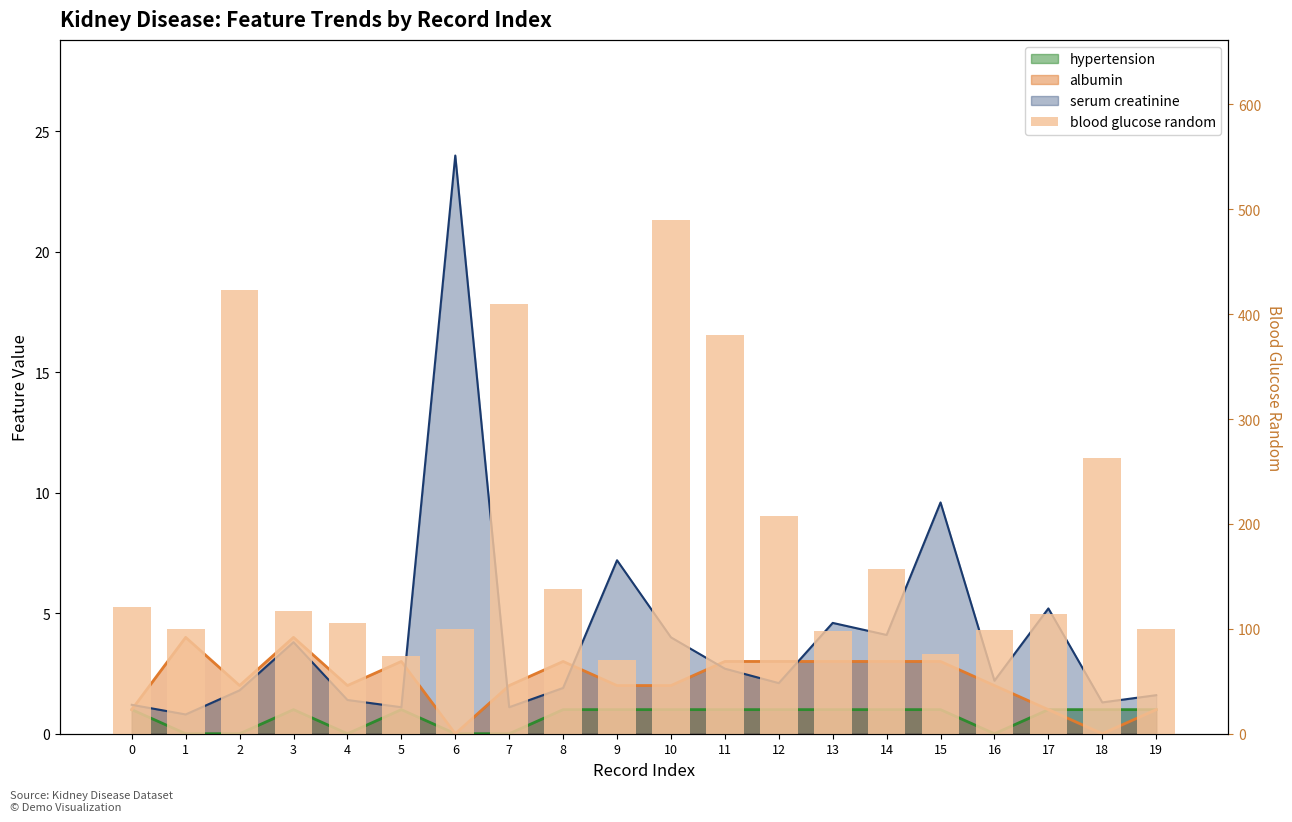

Are the bars horizontal?

No